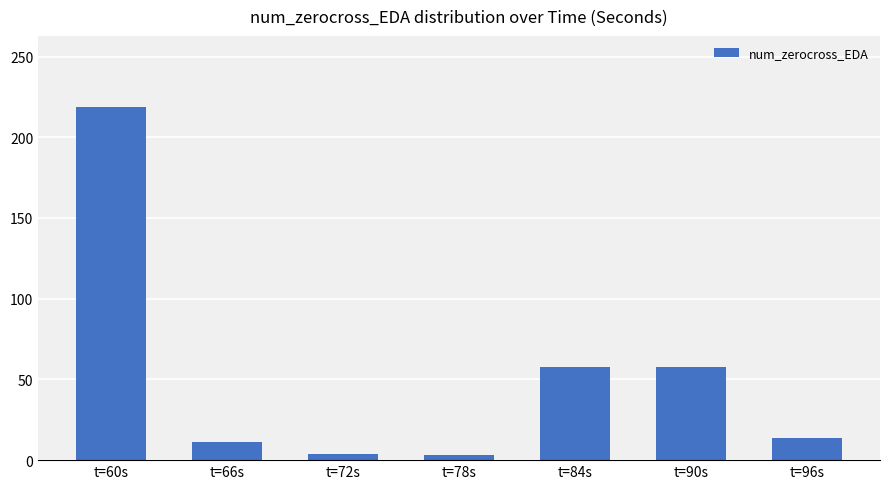

The chart shows a value of 14 at t=96s. True or false?

True